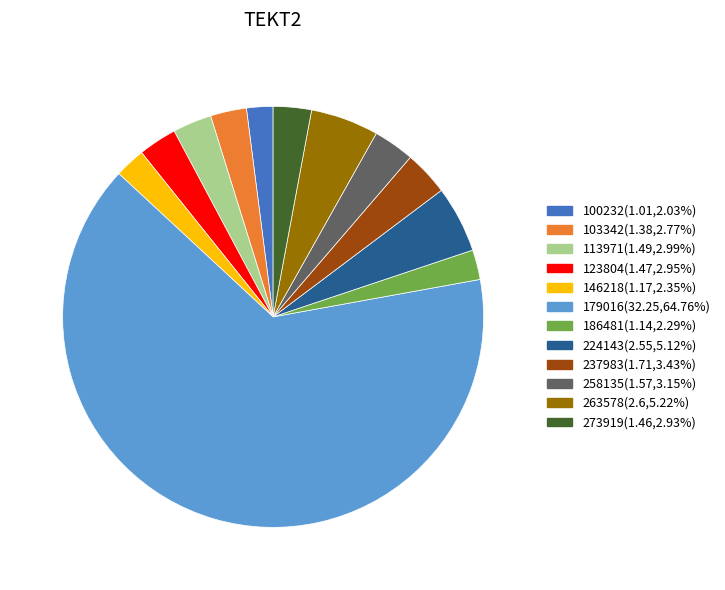

Which category has the biggest portion of the pie?

179016